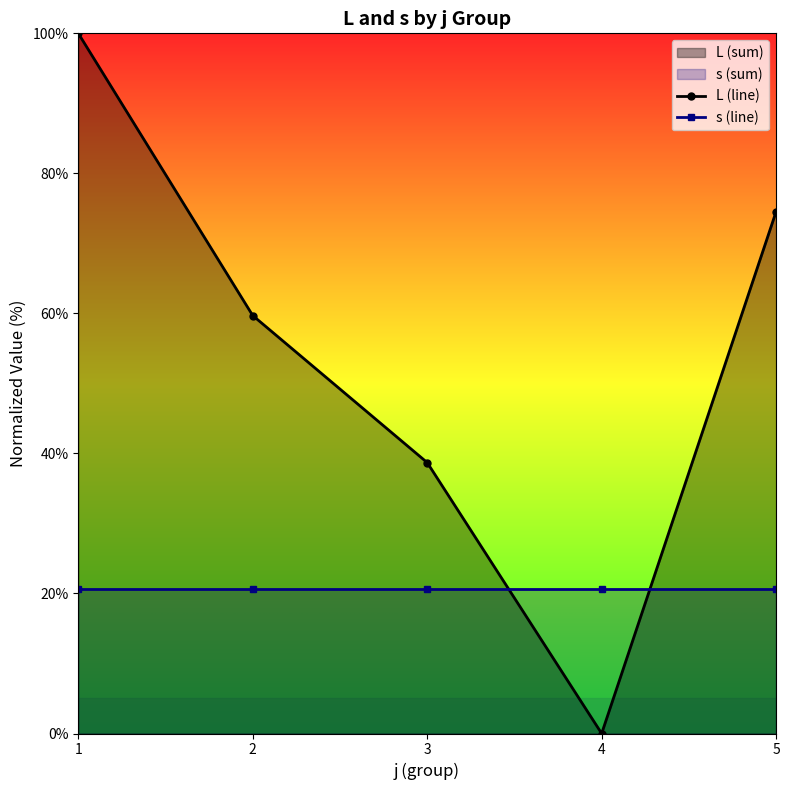

Reading left to right, what are all the values shown in this chart?

L (line): 100.0	59.7	38.7	0.0	74.5
s (line): 20.6	20.6	20.6	20.6	20.6